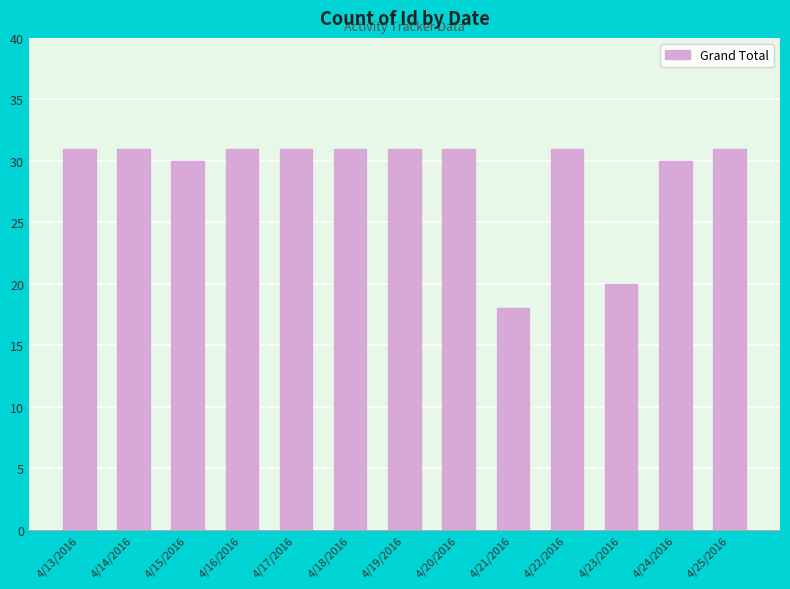

What is the label of the 7th bar from the left?

4/19/2016